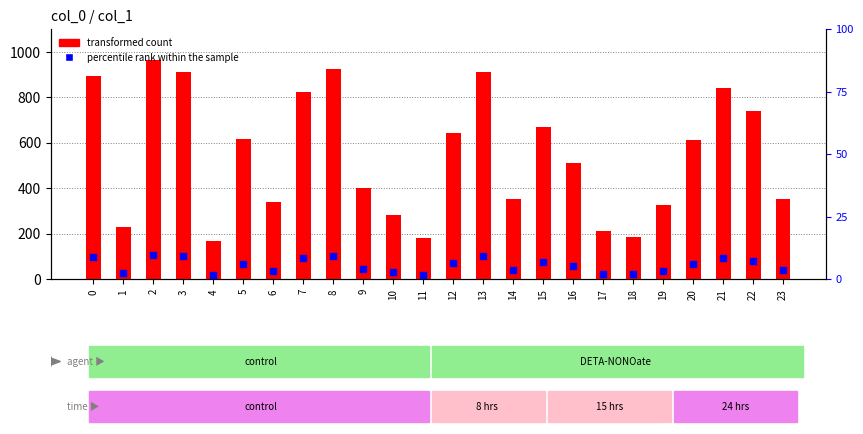

At which category is the sum across all series the highest?

2